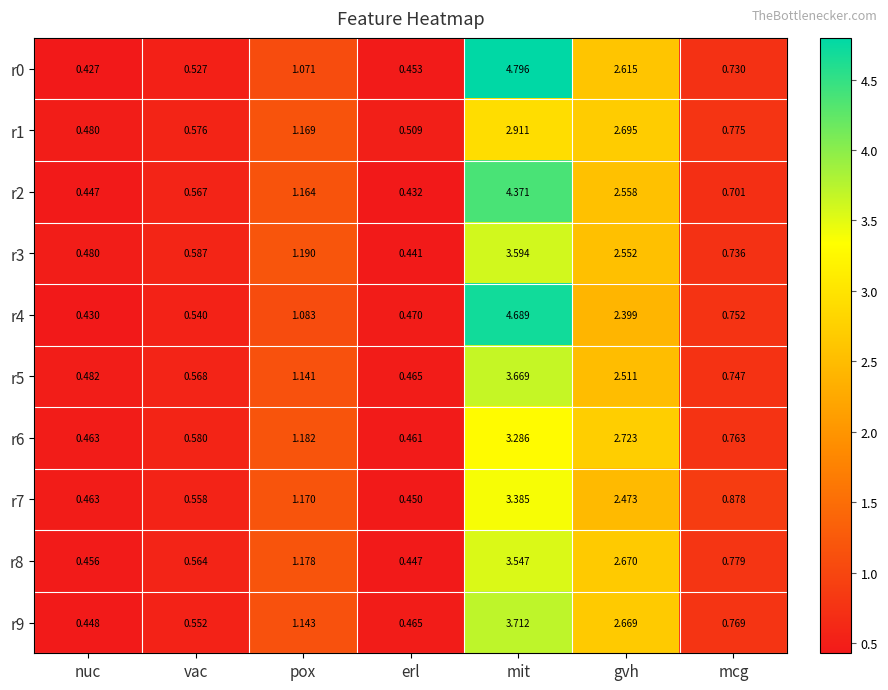

At gvh, list the series in order from largest to smallest.

r6, r1, r8, r9, r0, r2, r3, r5, r7, r4